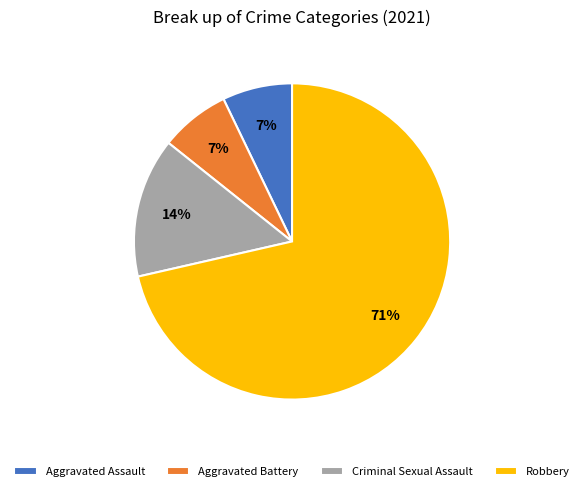

What is the ratio of the value at Aggravated Assault to the value at Criminal Sexual Assault?

0.5